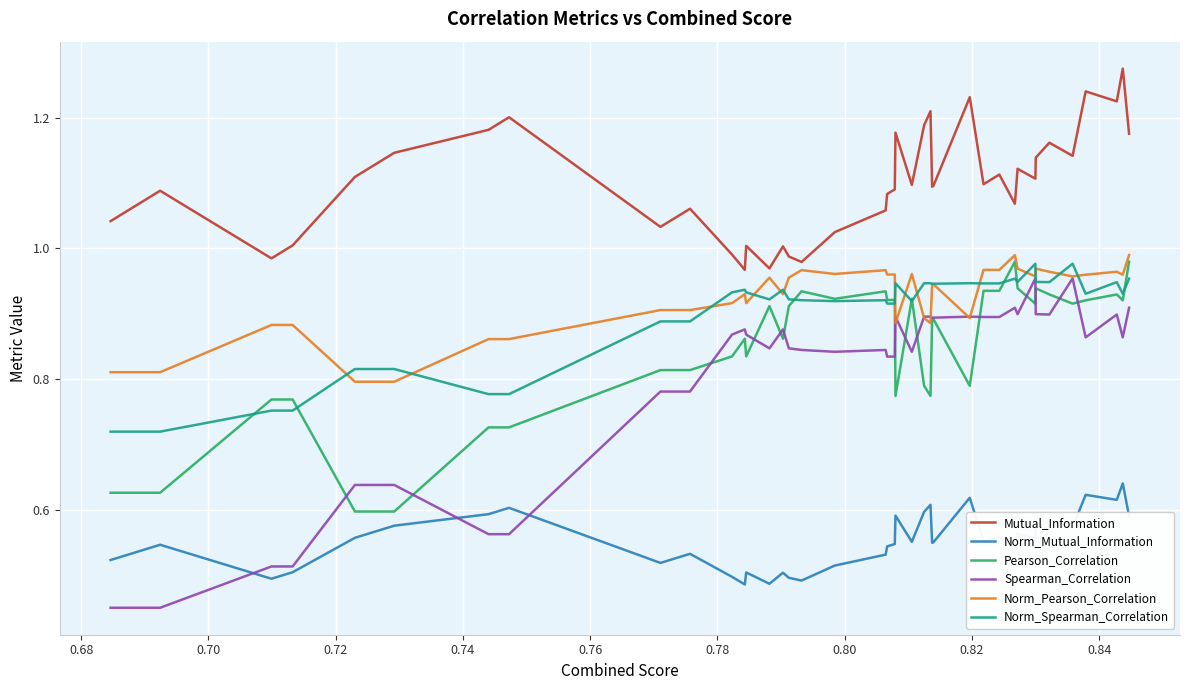

Which series has the largest range (max minus min)?

Spearman_Correlation